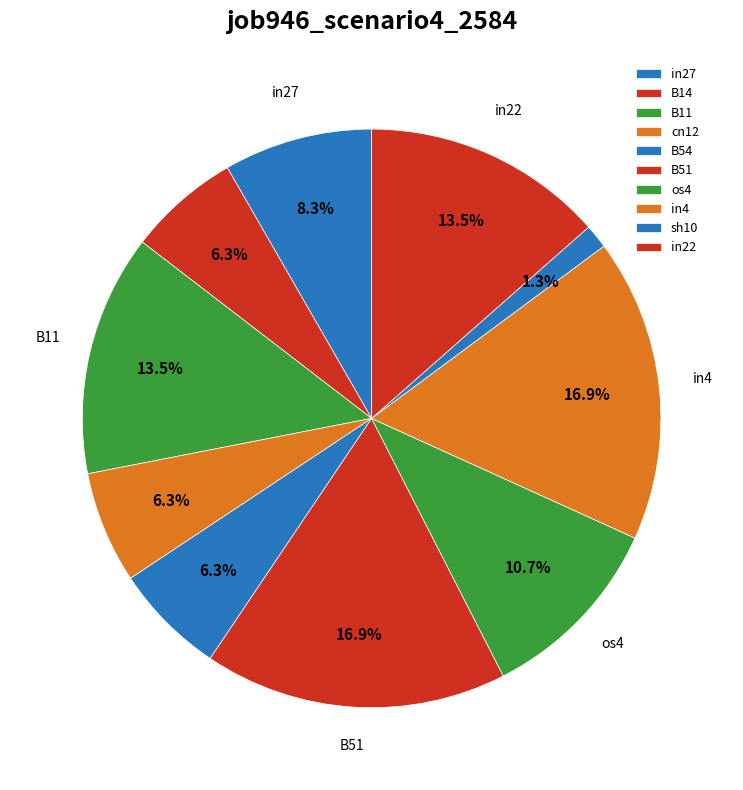

How many segments does this pie chart have?

10